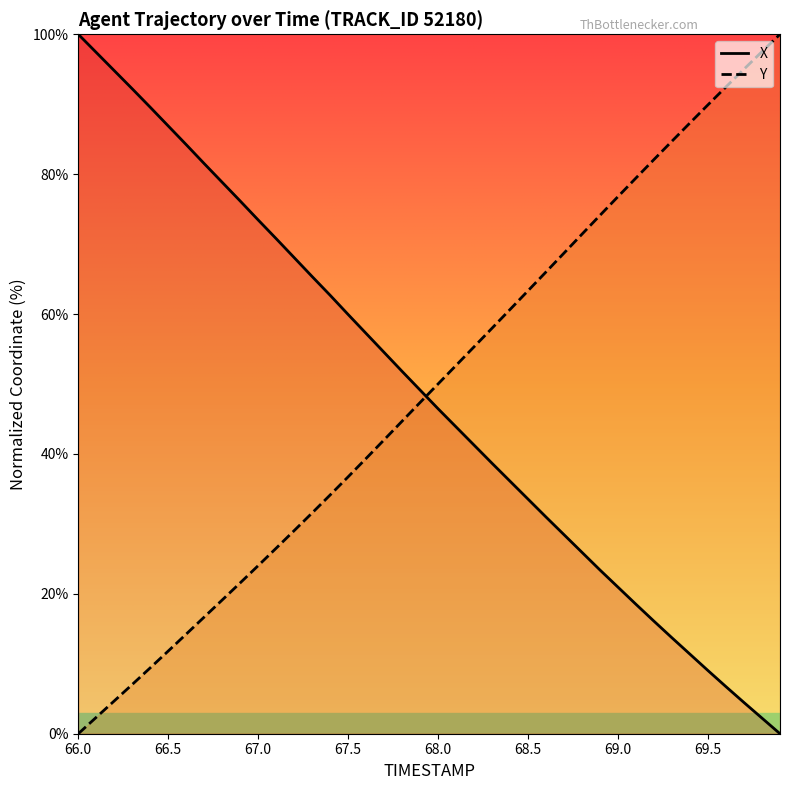

The value of X at 33 is 23.6. True or false?

False